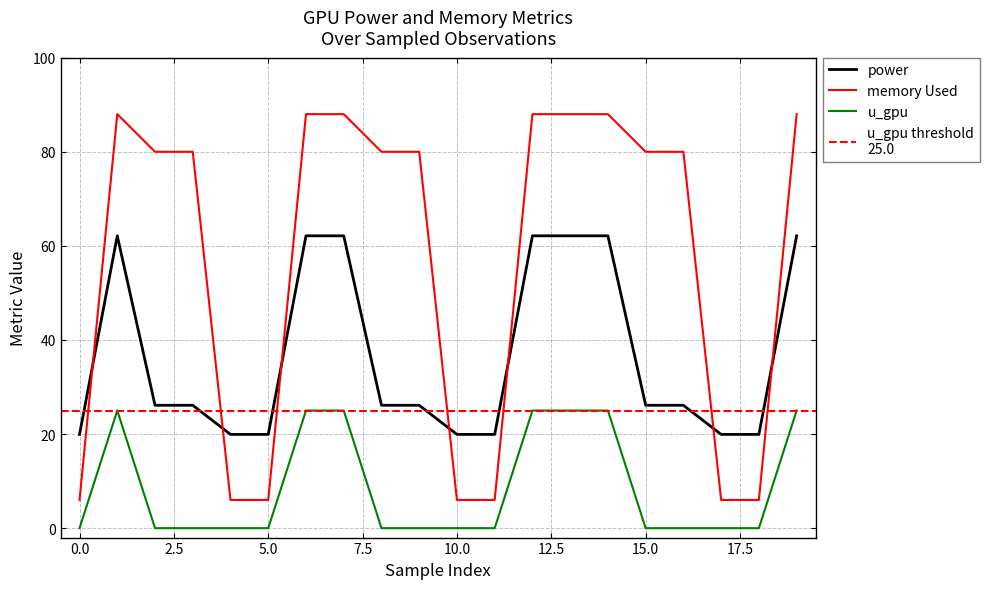

Is it true that u_gpu equals 5.5 at 12?

False